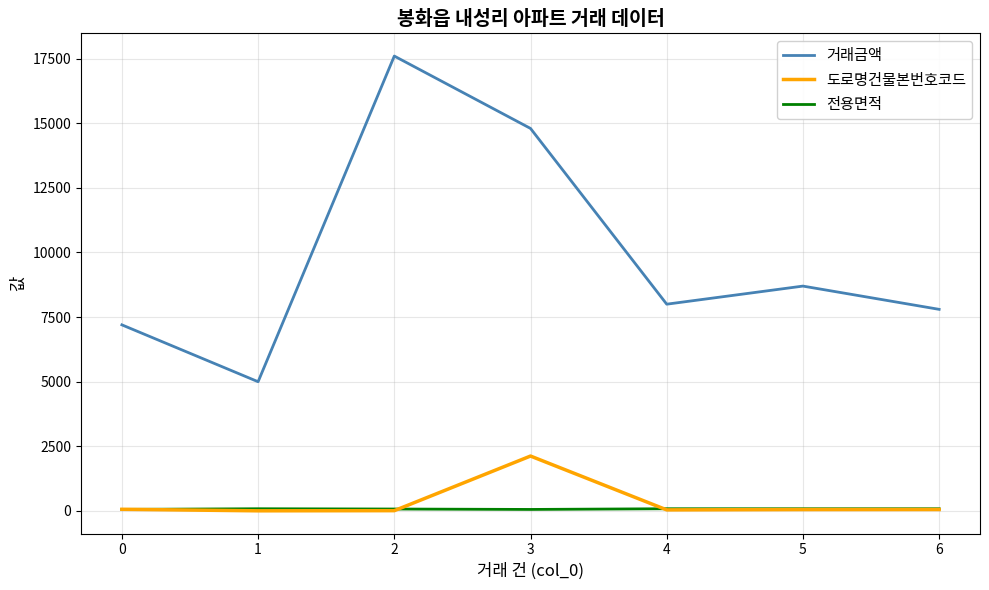

Rank the series by their maximum value, from lowest to highest.

전용면적, 도로명건물본번호코드, 거래금액